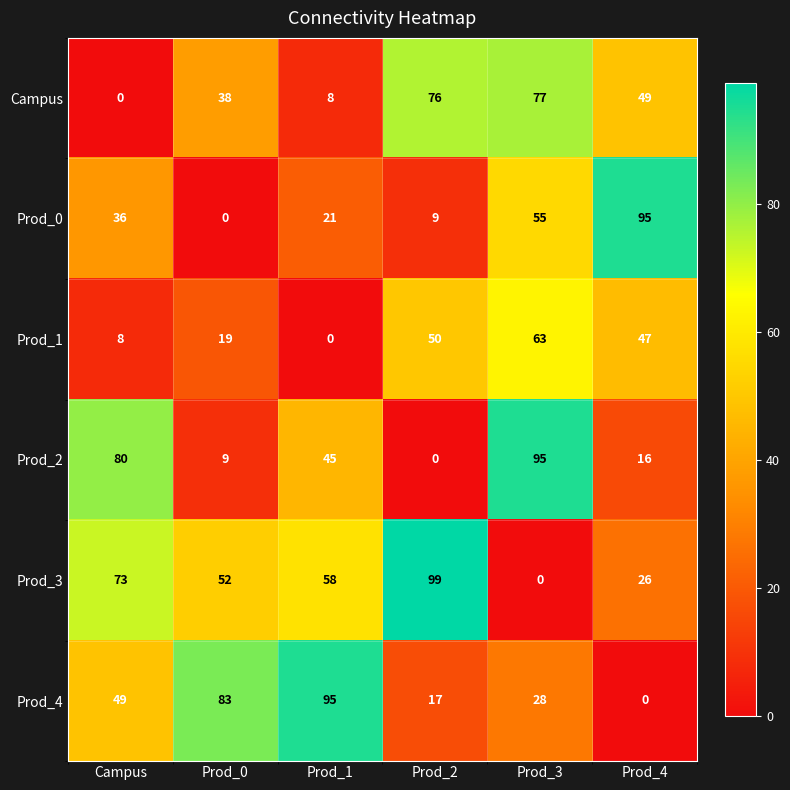

Rank the categories by Prod_0 value from lowest to highest.

Prod_0, Prod_2, Prod_1, Campus, Prod_3, Prod_4